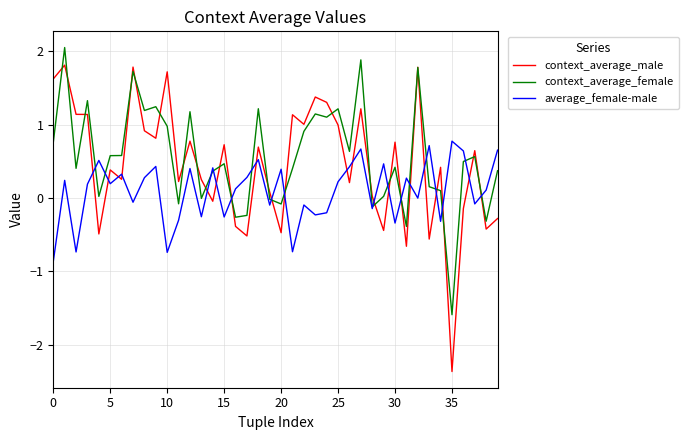

Which series has the largest range (max minus min)?

context_average_male